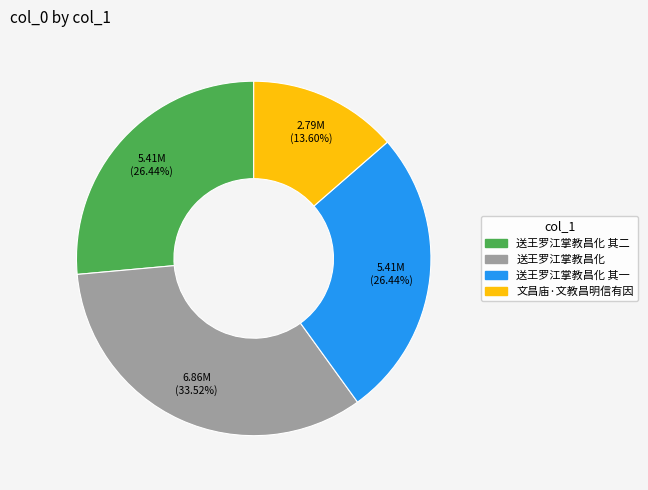

Does any single category account for the majority?

No